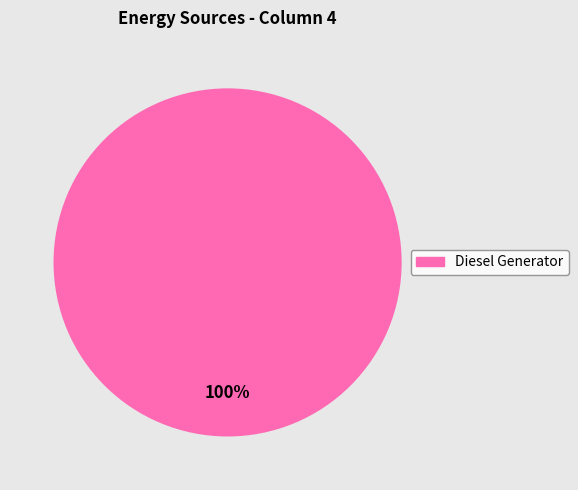

Is there a majority slice in this chart?

Yes